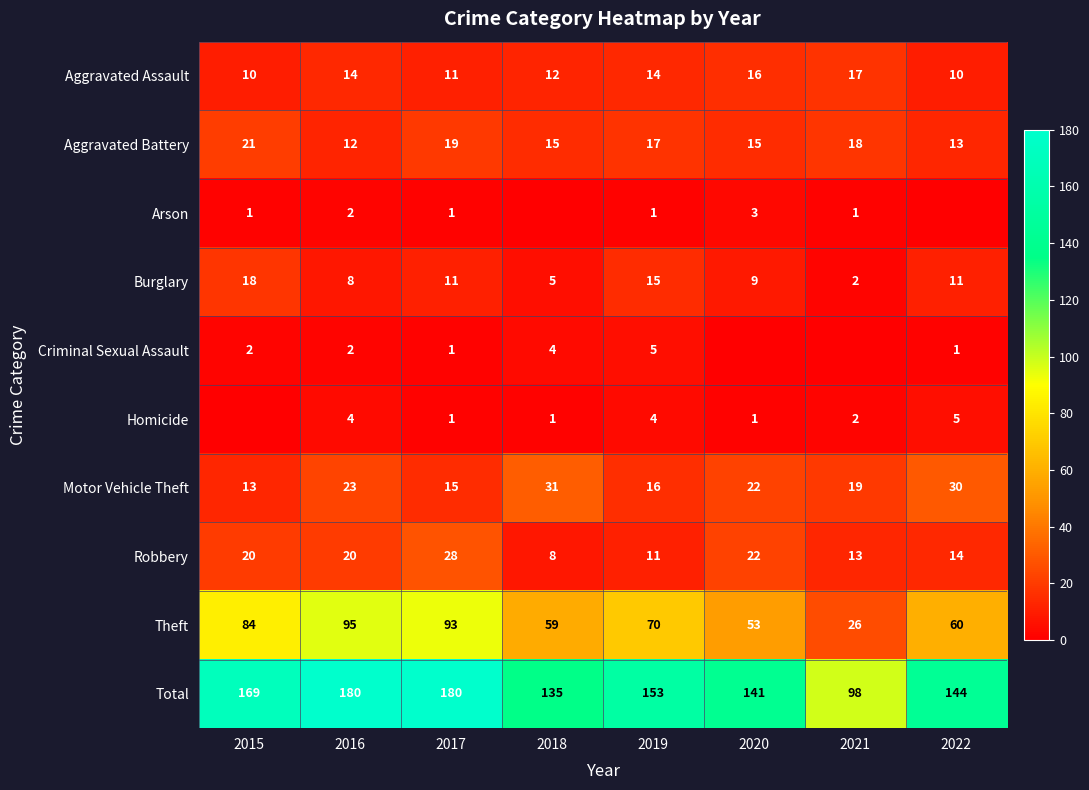

What is the spread (max minus min) of values at 2017?

179